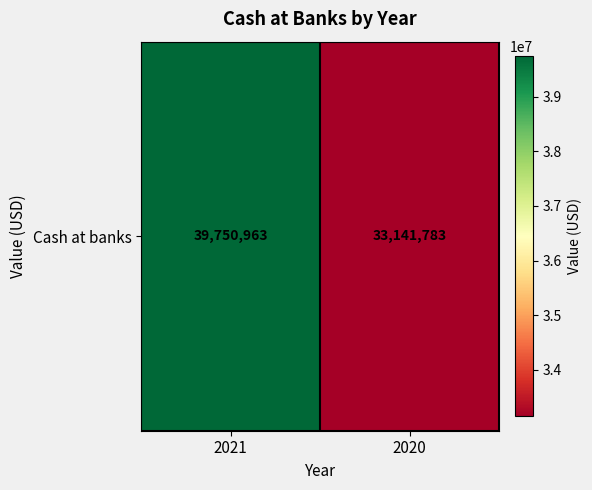

List the labels in order of value, largest first.

2021, 2020